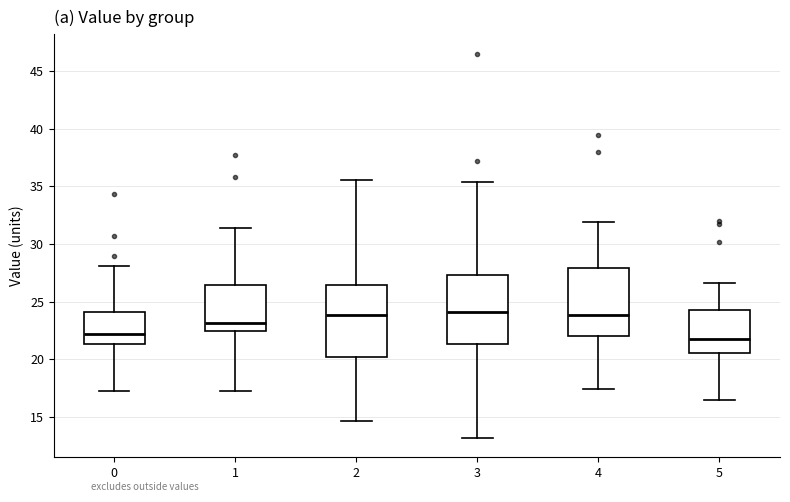

Where does the lower whisker of the box at x = 1 end on the y-axis? The values are not printed on the chart, so give them approximately, as read against the axis.

17.0